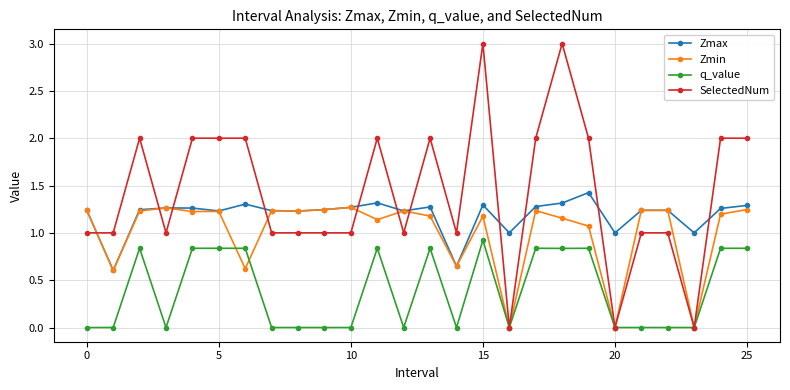

Rank the series by their average value, from highest to lowest.

SelectedNum, Zmax, Zmin, q_value